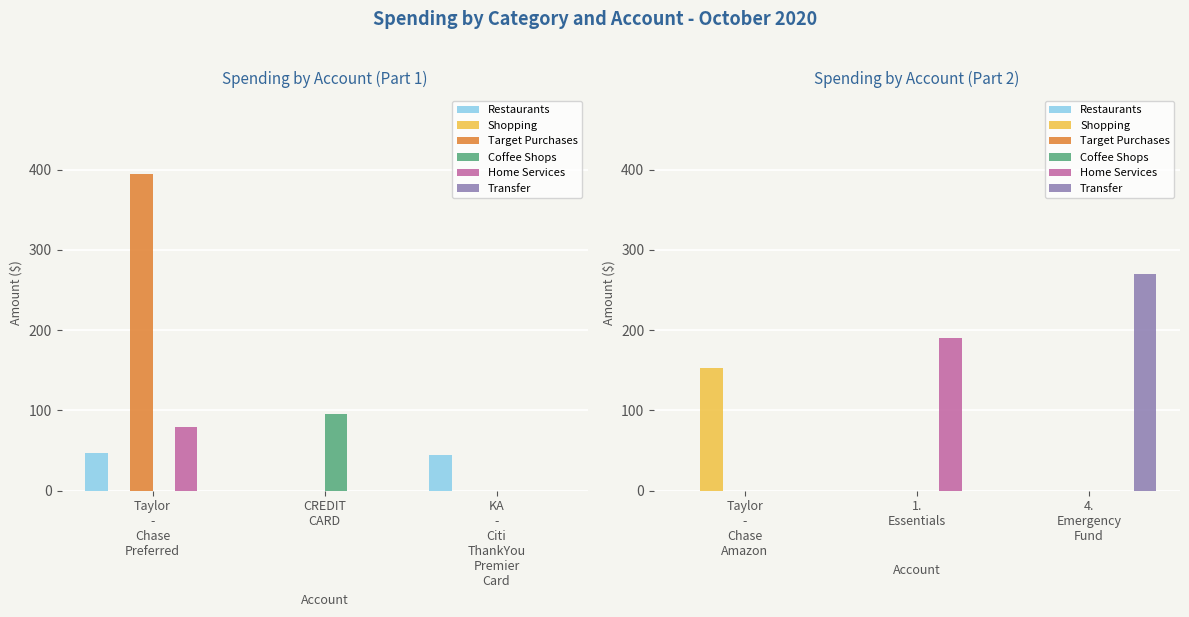

Rank the categories by Target Purchases value from highest to lowest.

Taylor - Chase Amazon, 1. Essentials, 4. Emergency Fund